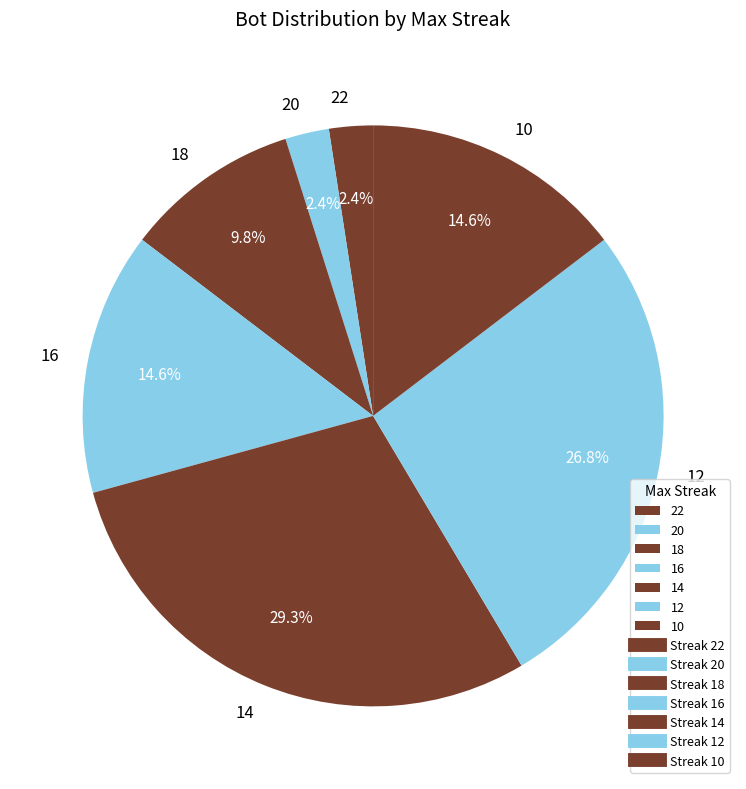

Which has a higher value, 12 or 16?

12